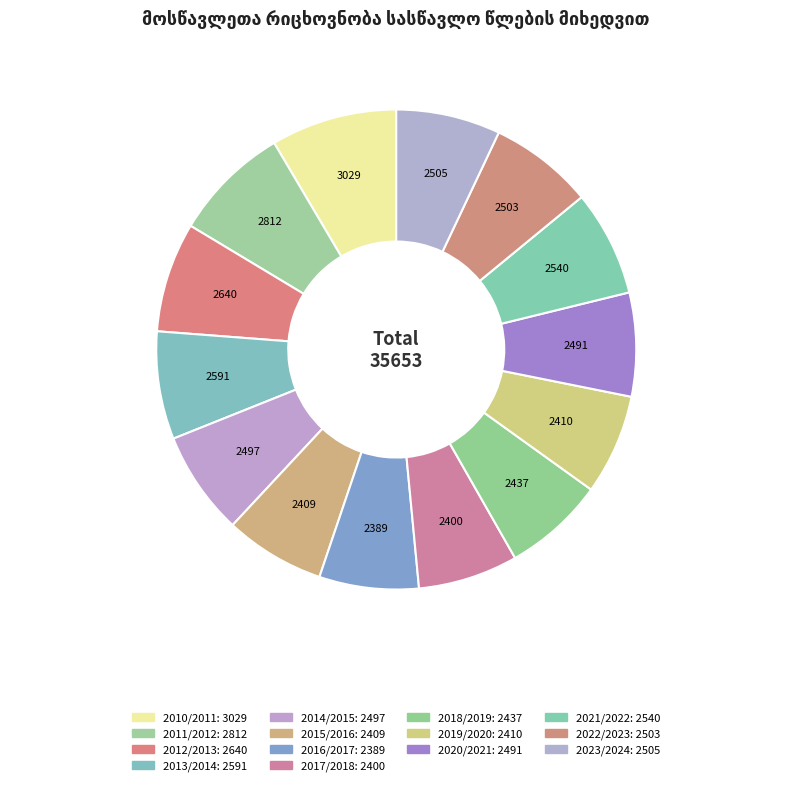

The 2012/2013 slice represents 1% of the pie. True or false?

False